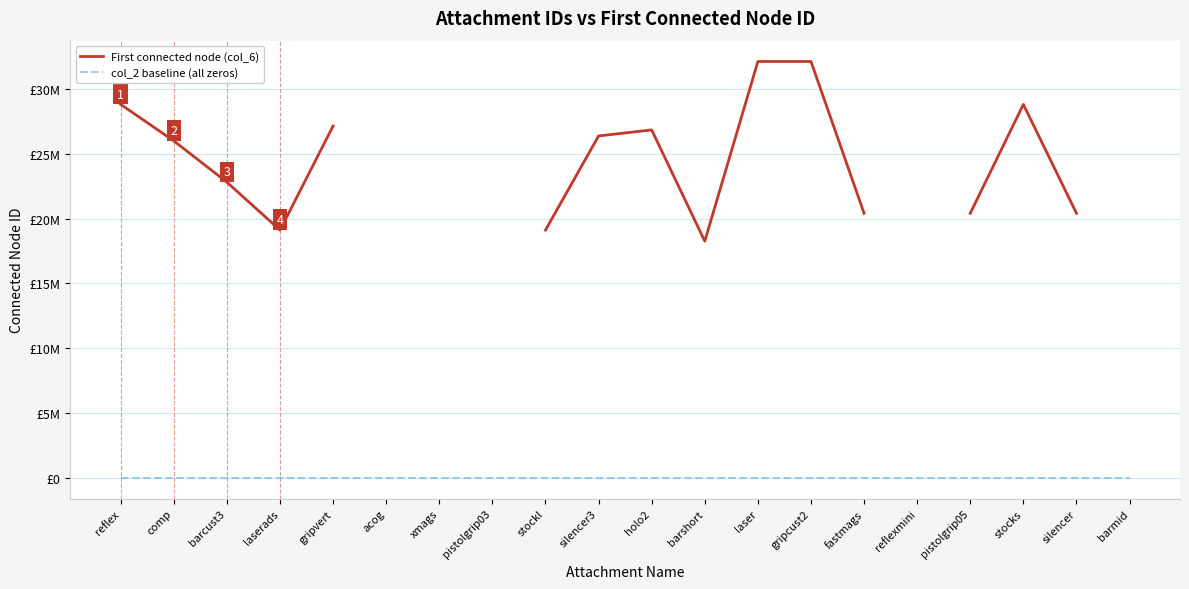

How many lines are shown in the chart?

2